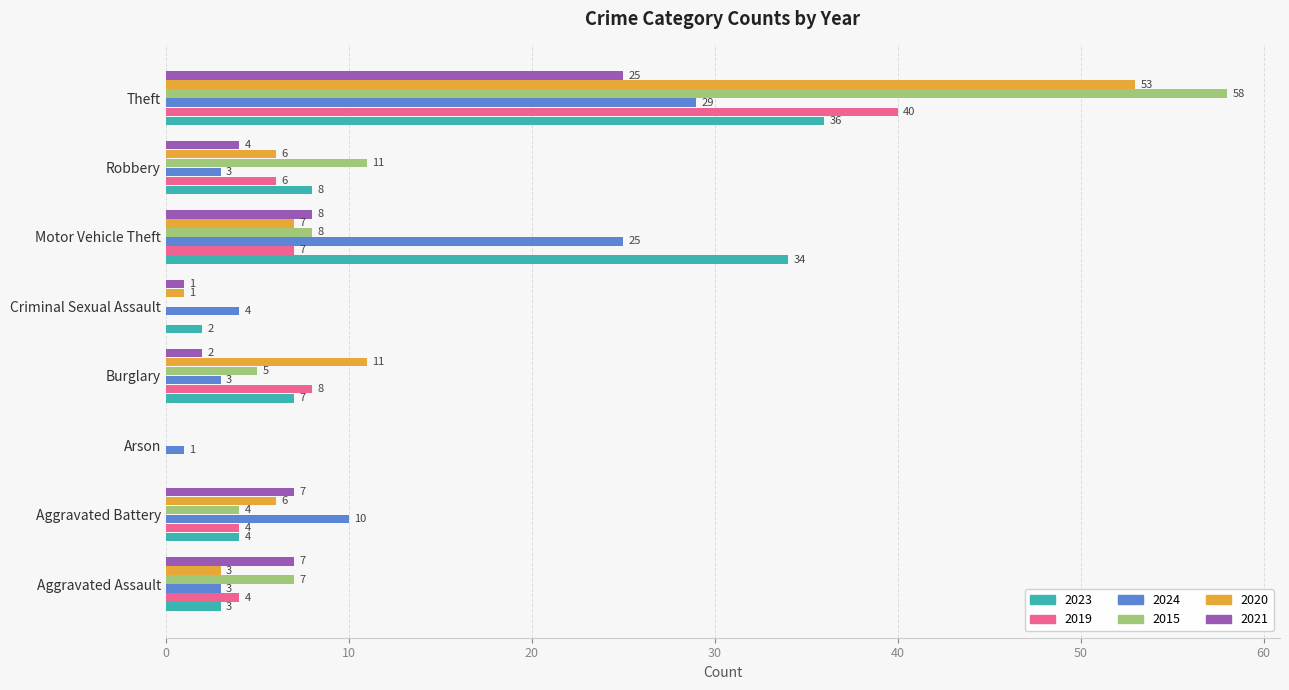

Is the value of 2023 at Theft greater than the value of 2015 at Arson?

Yes